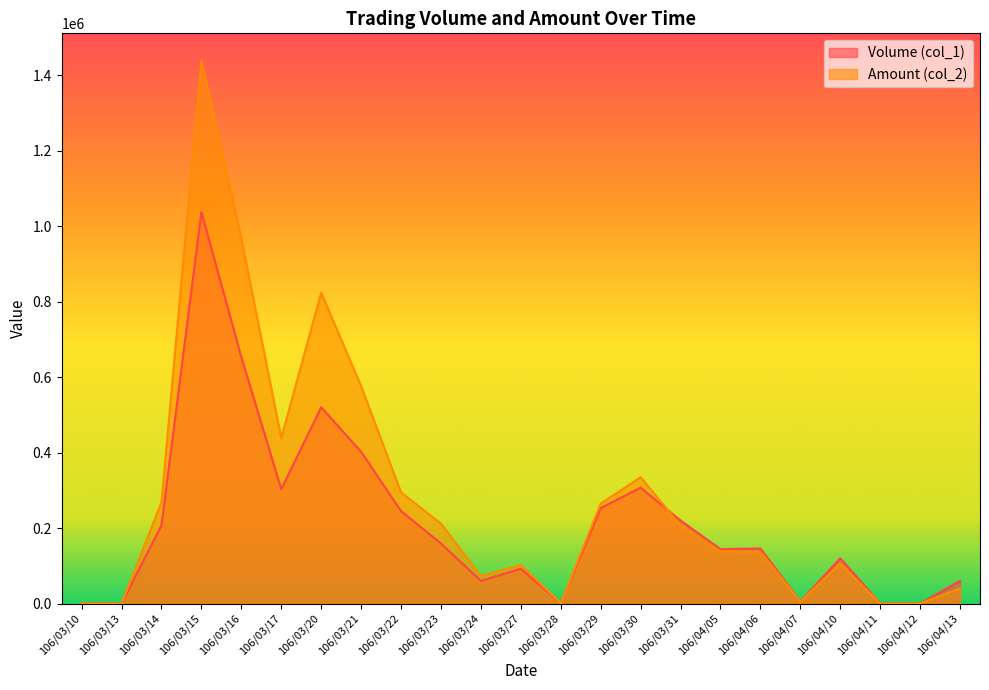

True or false: Amount (col_2) has a value of 1100 at 106/03/28.

True